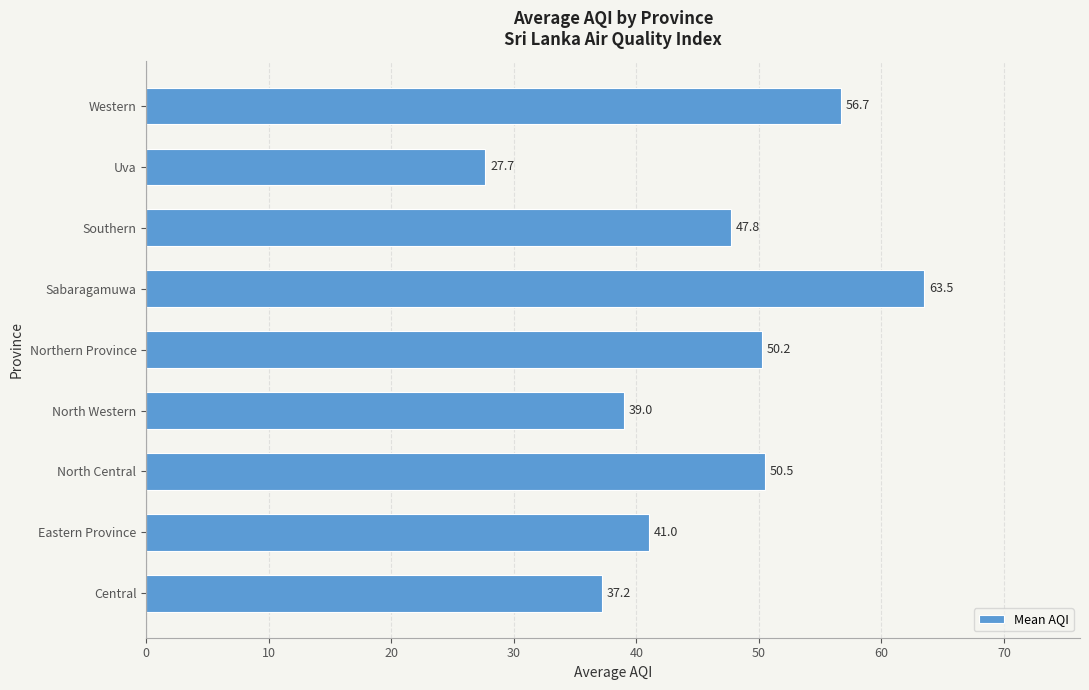

At which label is the value closest to 45?

Southern